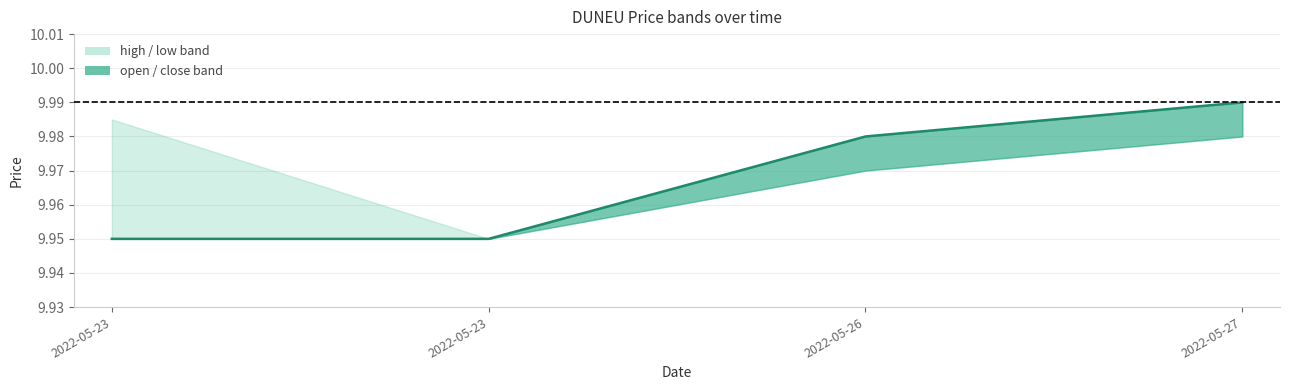

Is this an area chart (filled region under the line)?

No